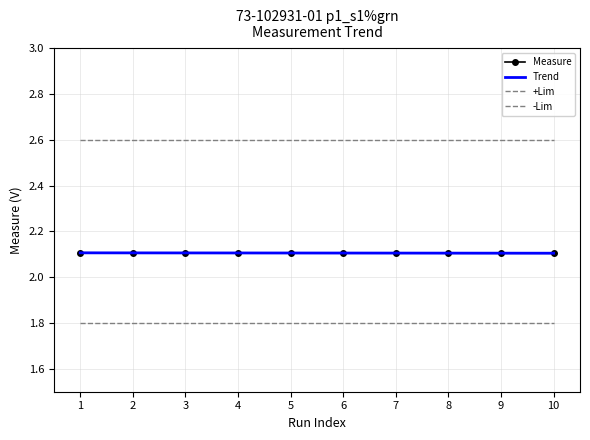

Rank the series at 5 from lowest to highest value.

-Lim, Measure, +Lim